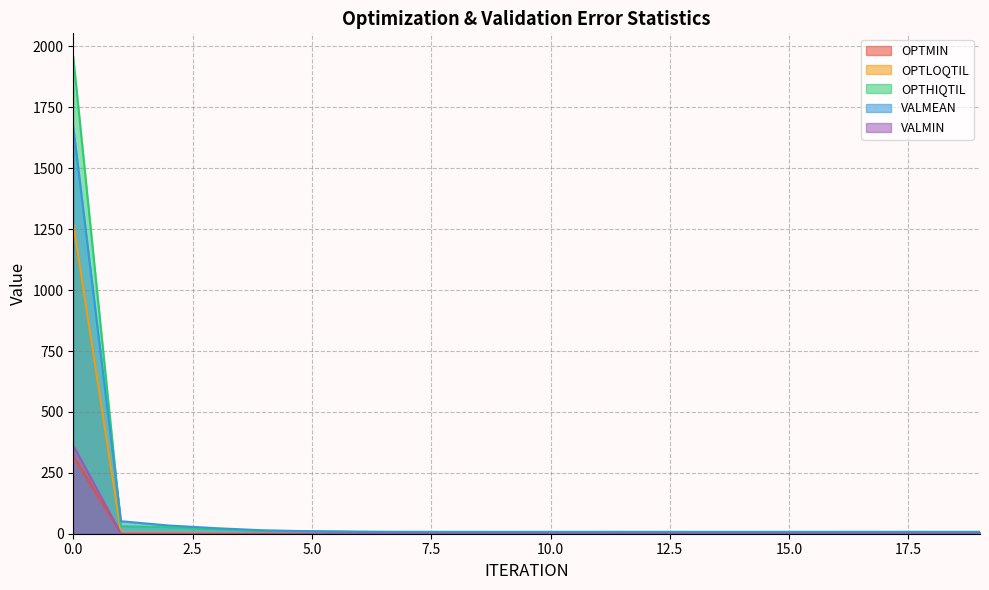

Reading right to left, extract all data points from this chart.

OPTMIN: 19=0.0	18=0.0	17=0.0	16=0.0	15=0.0	14=0.0	13=0.0	12=0.0	11=0.0	10=0.0	9=0.0	8=0.0	7=0.0	6=0.0	5=0.0	4=0.0	3=0.1	2=0.0	1=0.2	0=318.5
OPTLOQTIL: 19=1.5	18=1.6	17=1.5	16=1.6	15=1.6	14=1.5	13=1.5	12=1.5	11=1.4	10=1.5	9=1.5	8=1.5	7=1.6	6=1.8	5=2.0	4=2.1	3=3.4	2=3.9	1=4.9	0=1274.8
OPTHIQTIL: 19=8.1	18=8.1	17=8.0	16=8.0	15=7.9	14=7.9	13=7.9	12=8.0	11=8.0	10=7.9	9=7.9	8=8.0	7=8.0	6=8.5	5=10.2	4=11.9	3=18.9	2=26.7	1=30.9	0=1956.2
VALMEAN: 19=6.2	18=6.2	17=6.2	16=6.2	15=6.2	14=6.2	13=6.2	12=6.2	11=6.2	10=6.2	9=6.2	8=6.2	7=6.4	6=7.6	5=10.1	4=13.8	3=22.6	2=33.7	1=51.2	0=1668.8
VALMIN: 19=0.0	18=0.0	17=0.0	16=0.0	15=0.0	14=0.0	13=0.0	12=0.0	11=0.0	10=0.0	9=0.0	8=0.0	7=0.0	6=0.0	5=0.0	4=0.0	3=0.0	2=0.0	1=0.1	0=362.7